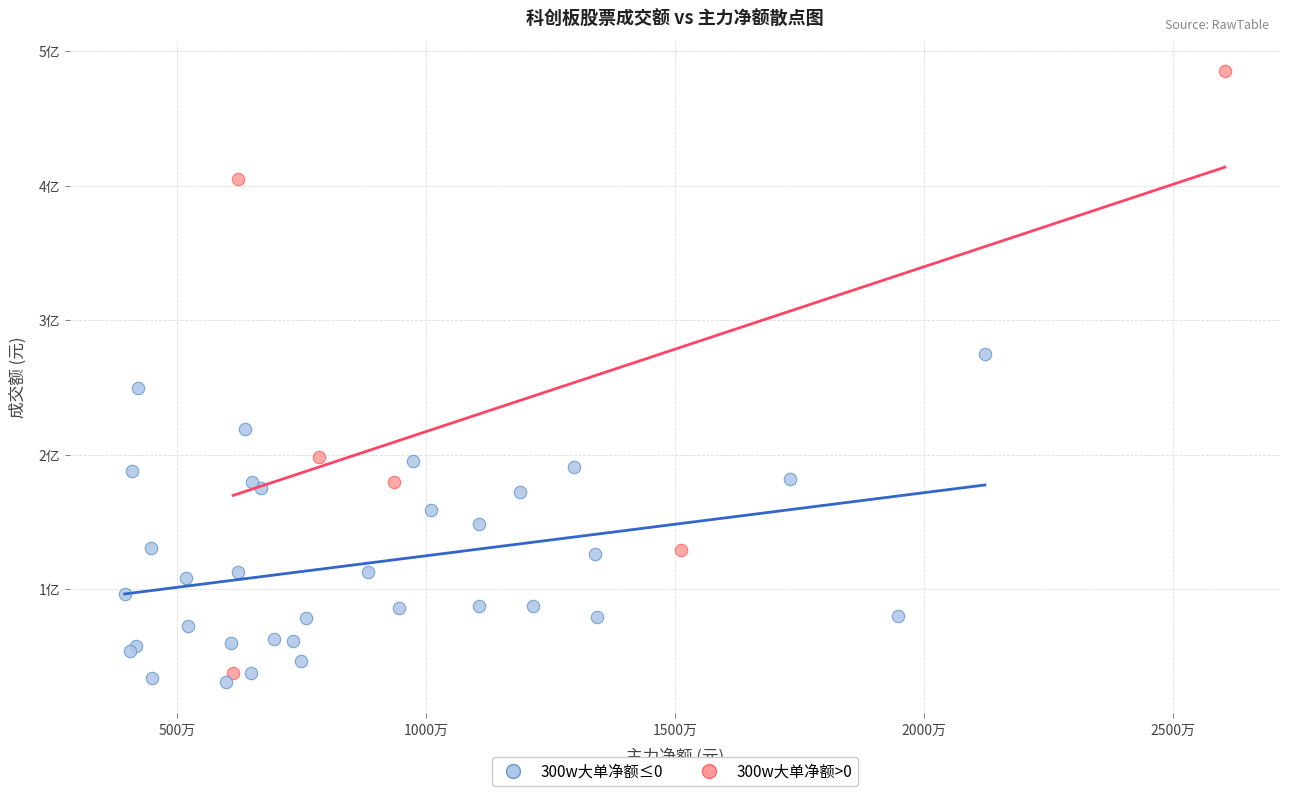

Which series has the largest Y range (max minus min)?

300w大单净额>0